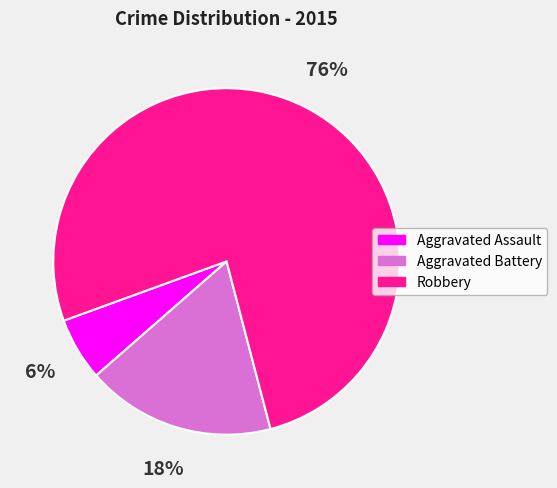

Count the number of slices in the pie.

3